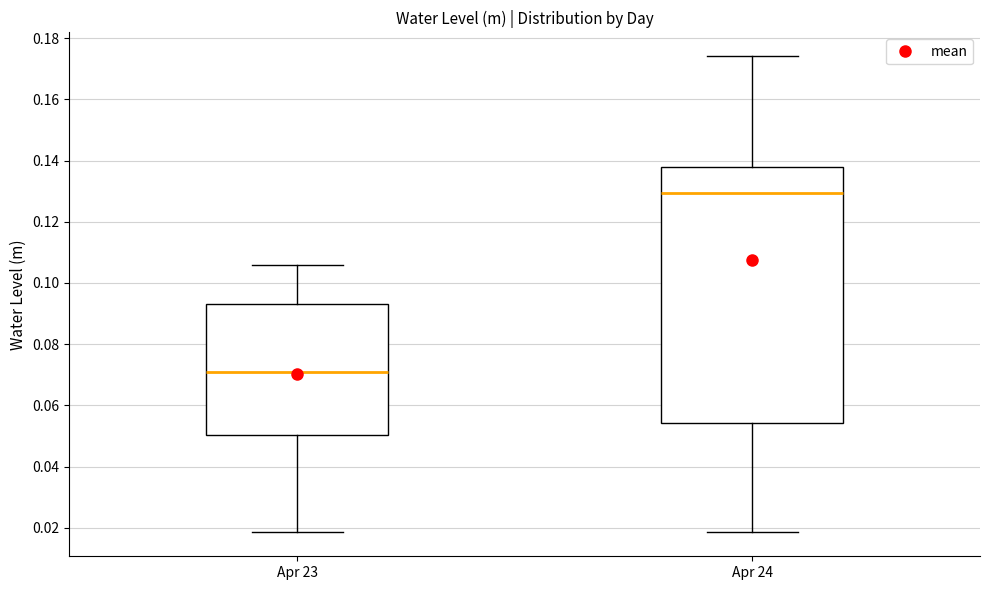

Reading left to right, transcribe this box plot: for each box, give where its median line is, the range the box spans, and where its two whiskers end, as read against the y-axis. The values are not printed on the chart, so give them approximately, as read against the axis.

Apr 23: median 0.070, box 0.050 to 0.094, whiskers 0.018 to 0.106
Apr 24: median 0.130, box 0.054 to 0.138, whiskers 0.018 to 0.174